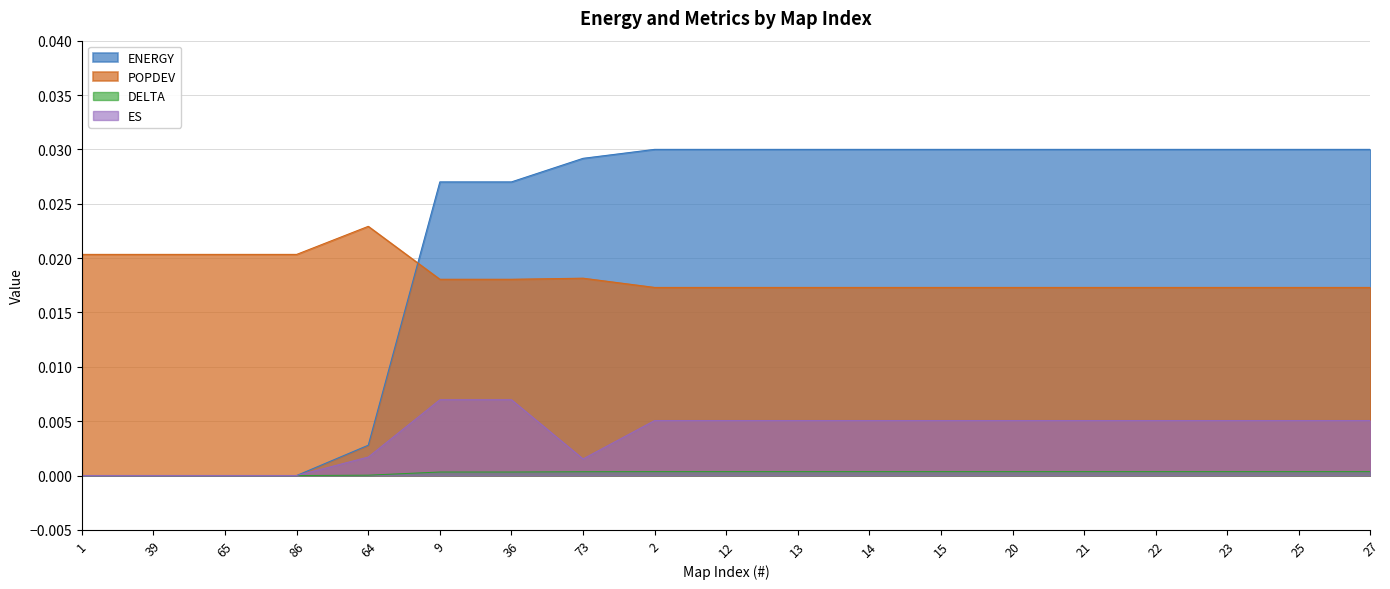

True or false: DELTA has a value of 0.0 at 86.

True